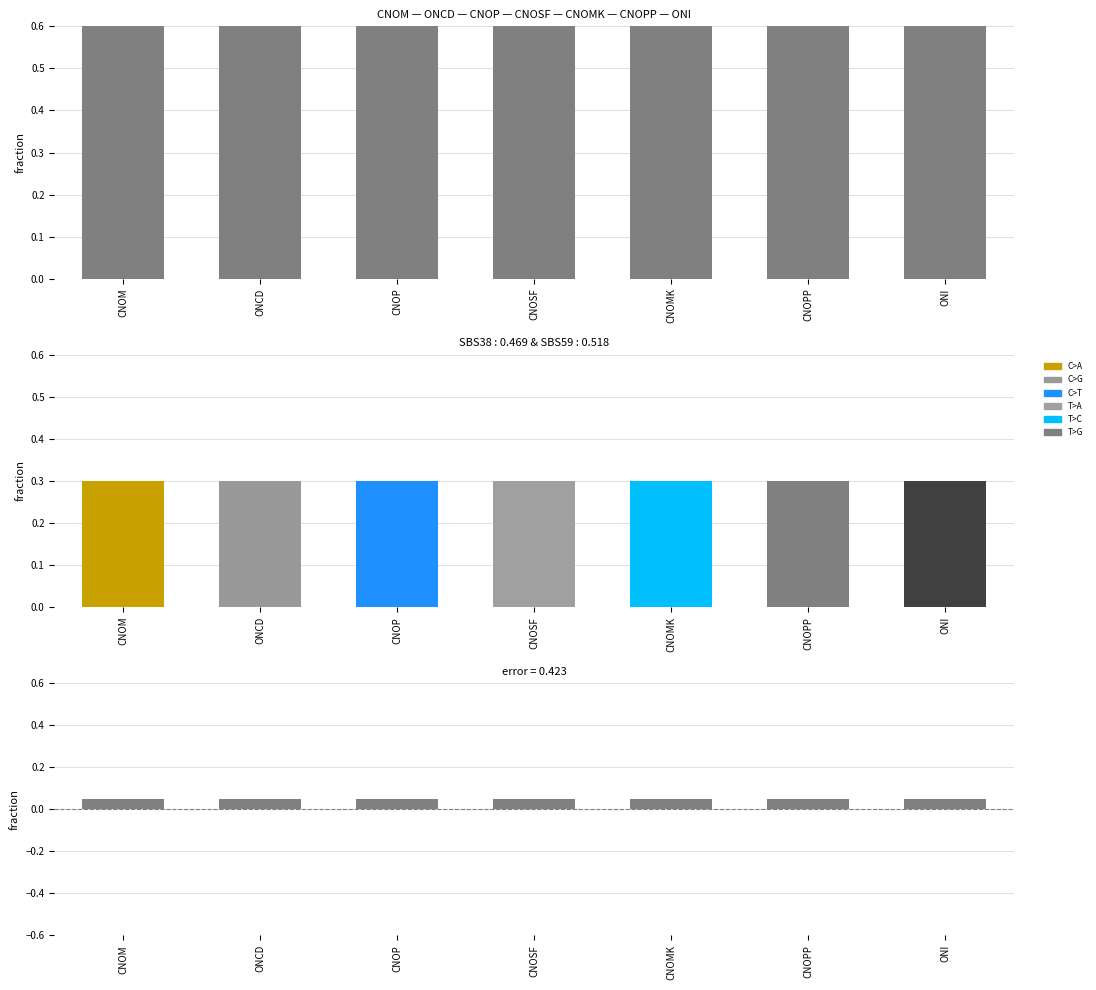

Is it true that error equals 0.1 at CNOMK?

True